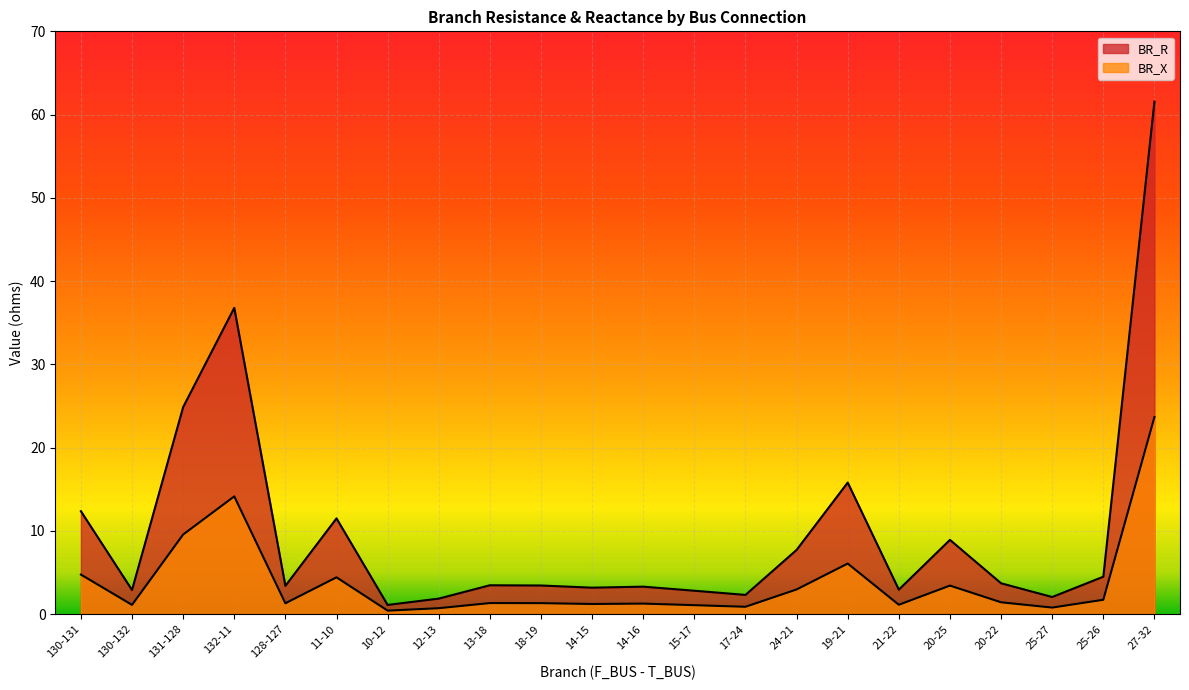

The value of BR_X at 130-132 is 1.5. True or false?

False